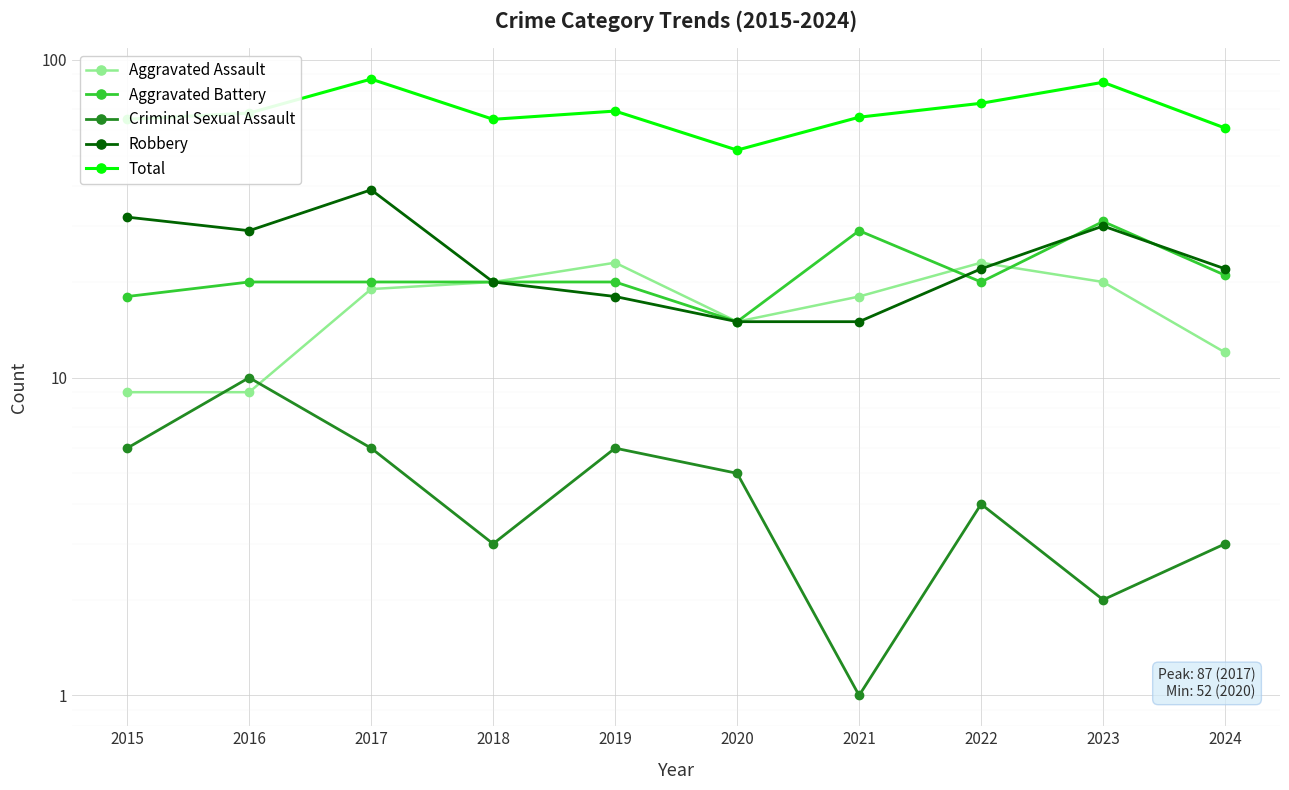

Which series has the widest spread of values?

Total